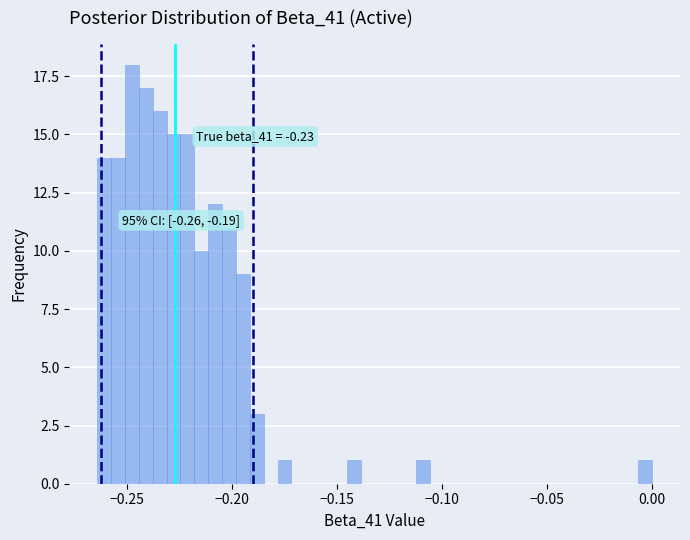

Read against the x-axis, roughly where is the centre of the tallest bar?

-0.245